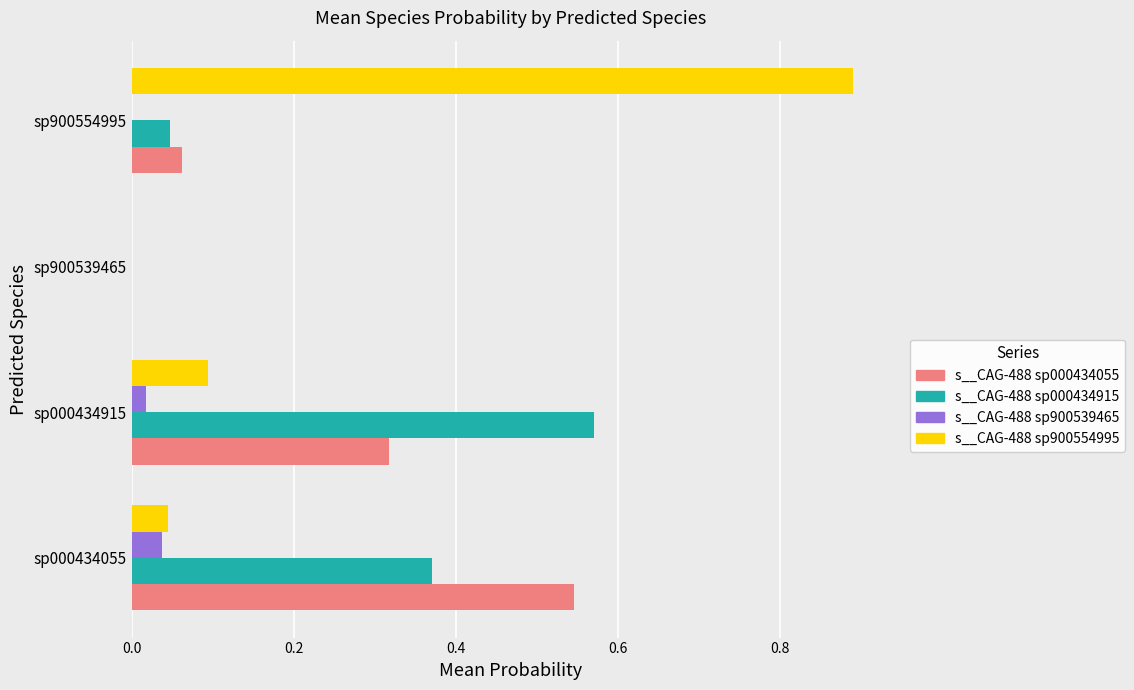

The value of s__CAG-488 sp000434055 at sp900539465 is -0.3. True or false?

False